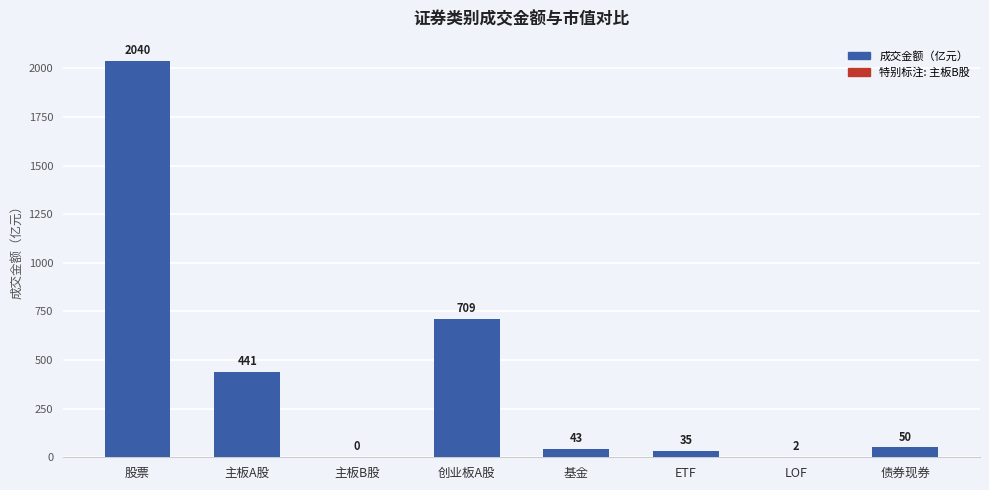

What is the approximate value at ETF?

34.7